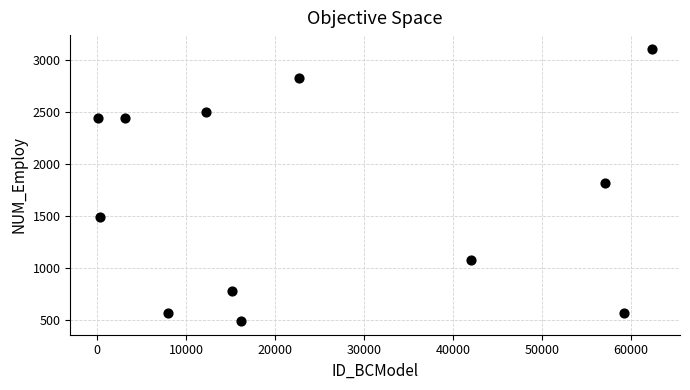

What is the average Y value?

1679